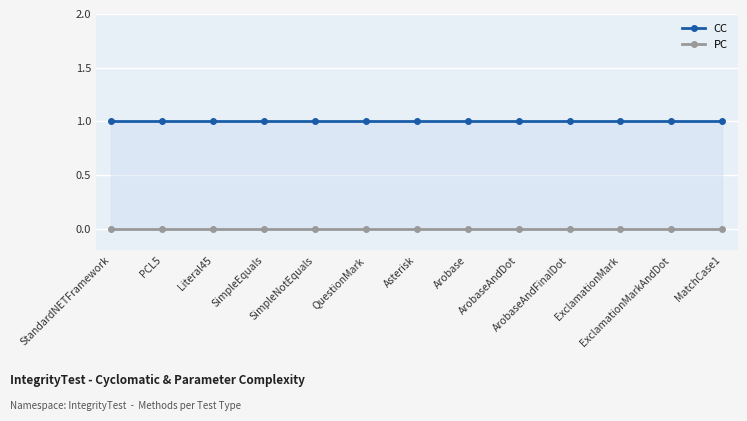

Rank the series at MatchCase1 from lowest to highest value.

PC, CC